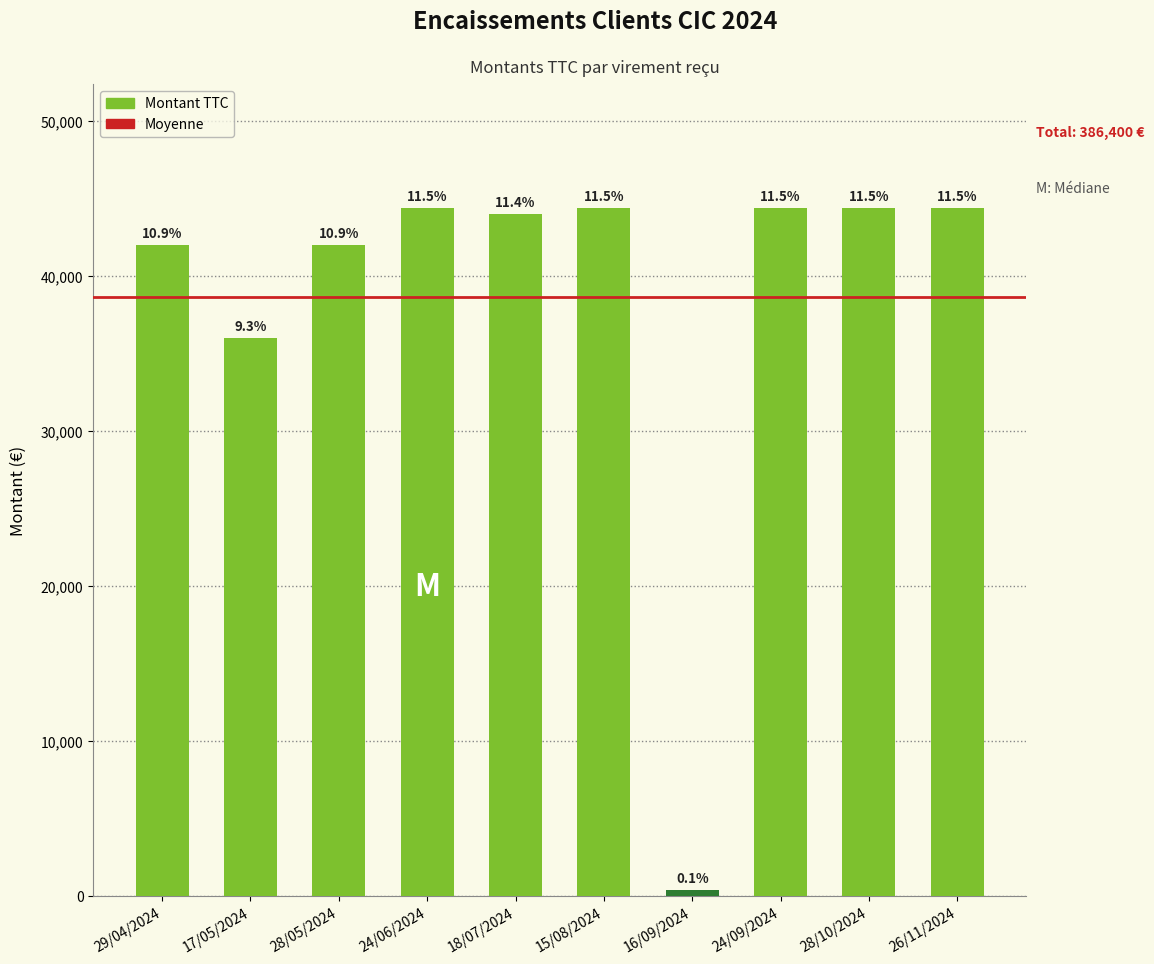

Rank the categories by value from lowest to highest.

16/09/2024, 17/05/2024, 29/04/2024, 28/05/2024, 18/07/2024, 24/06/2024, 15/08/2024, 24/09/2024, 28/10/2024, 26/11/2024